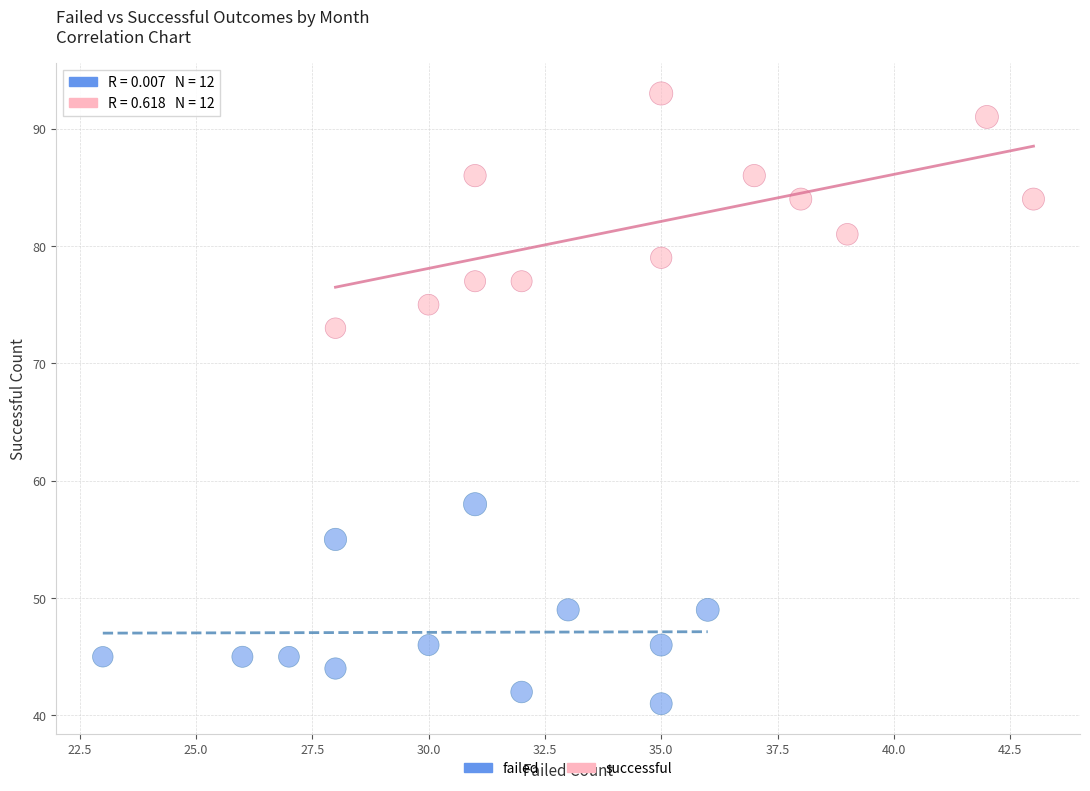

Which series reaches the maximum Y coordinate?

successful